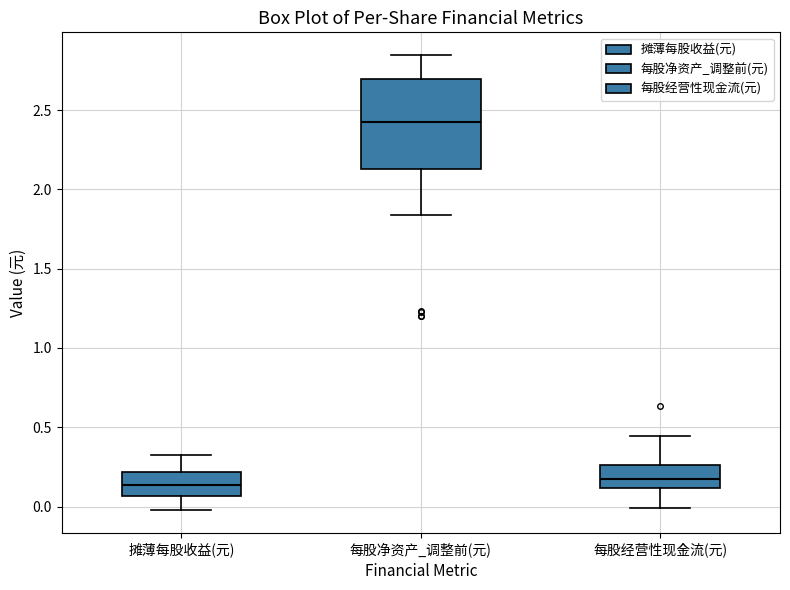

Reading left to right, transcribe this box plot: for each box, give where its median line is, the range the box spans, and where its two whiskers end, as read against the y-axis. The values are not printed on the chart, so give them approximately, as read against the axis.

摊薄每股收益(元): median 0.15, box 0.05 to 0.20, whiskers 0.00 to 0.30
每股净资产_调整前(元): median 2.45, box 2.15 to 2.70, whiskers 1.85 to 2.85
每股经营性现金流(元): median 0.15, box 0.10 to 0.25, whiskers 0.00 to 0.45